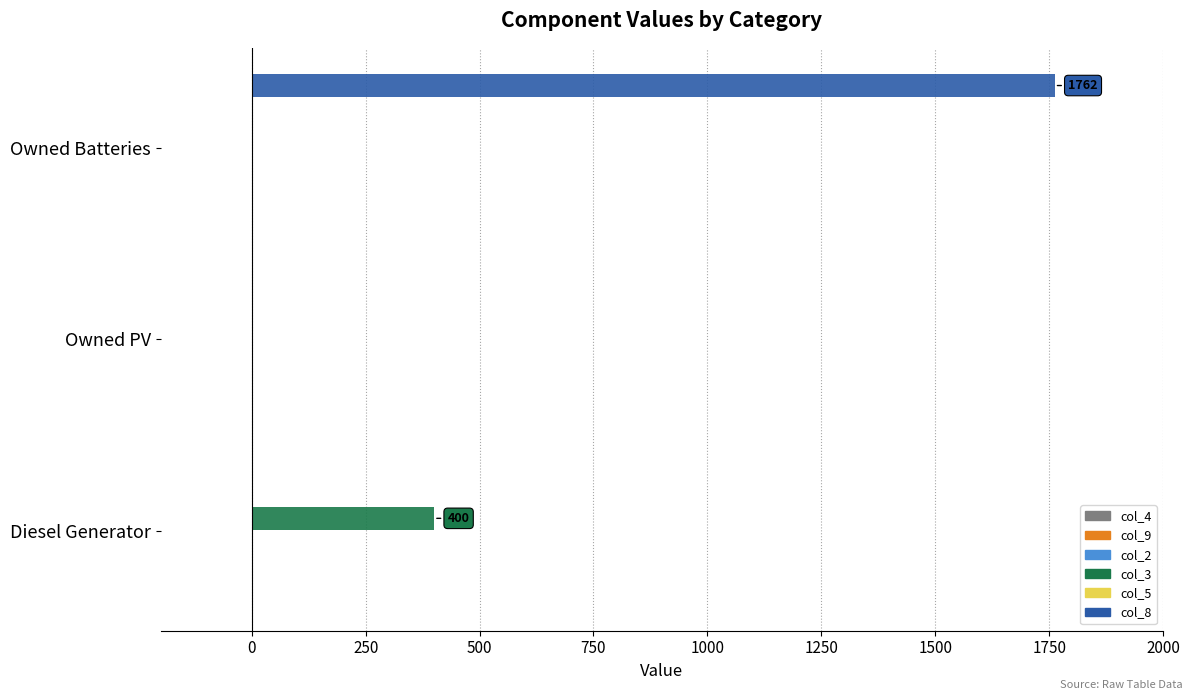

Which category has the highest value across all series?

Owned Batteries